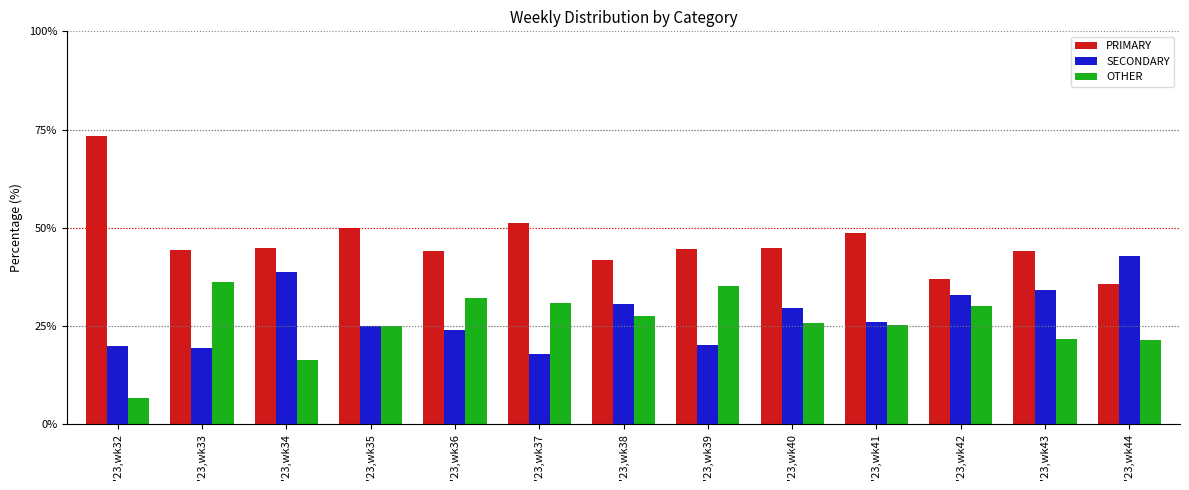

What is the sum of the OTHER values at '23,wk32 and '23,wk43?

28.3